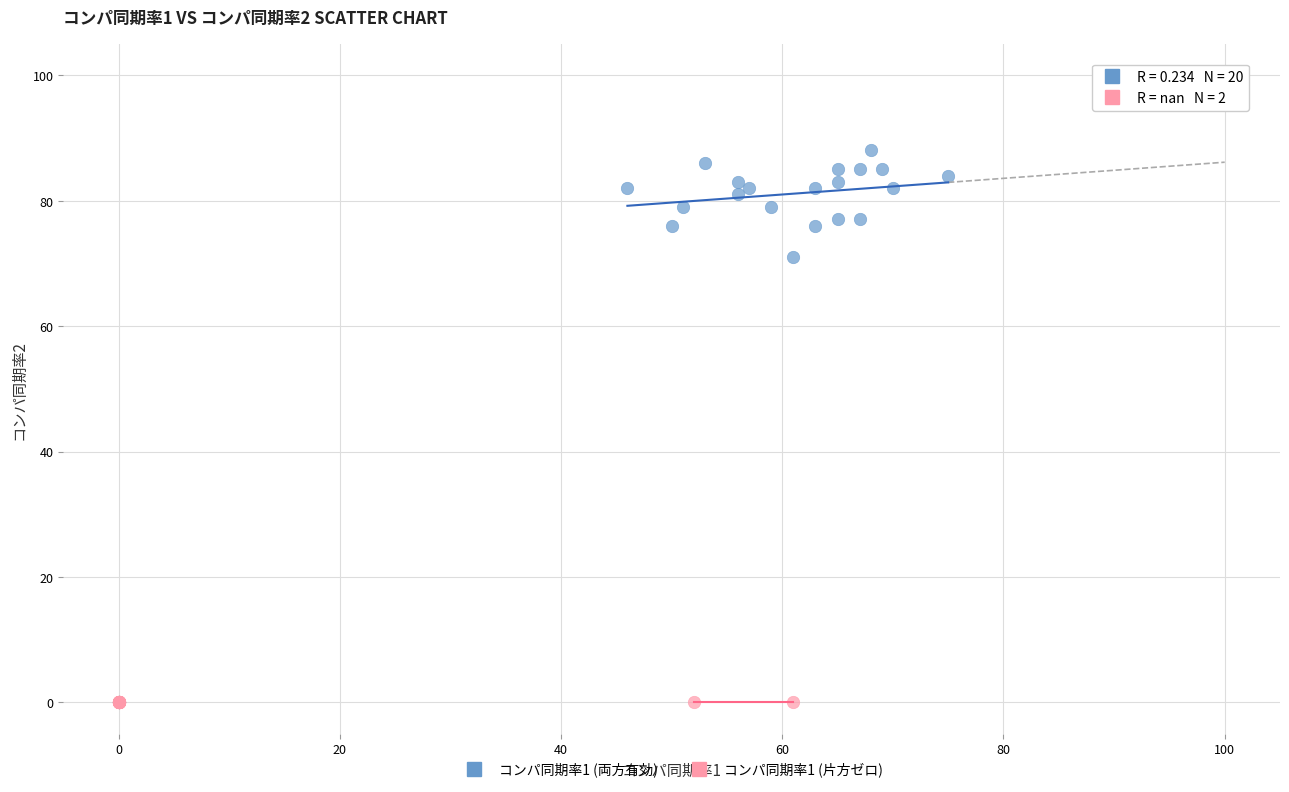

Which series reaches the maximum Y coordinate?

コンパ同期率1 (両方有効)